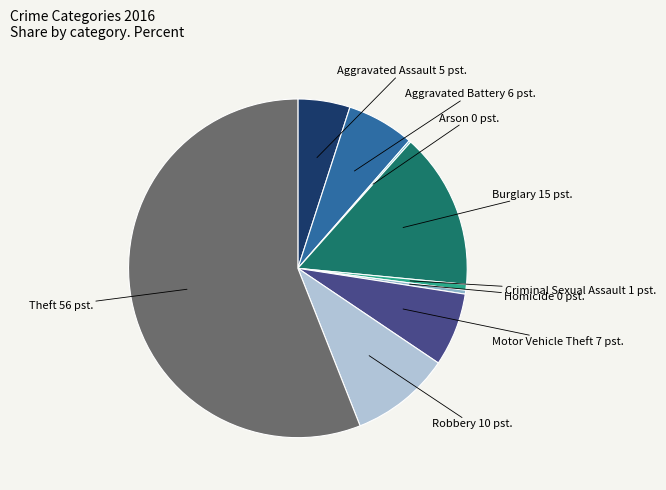

Is it true that Criminal Sexual Assault is 10% of the pie?

False